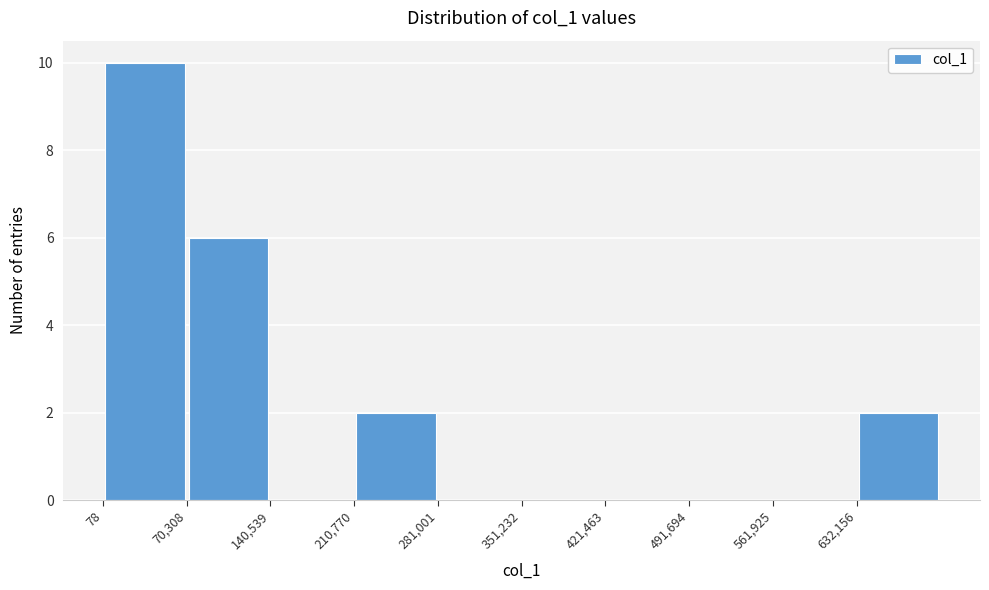

Over which range of the x-axis is the bar tallest?

0 to 70000